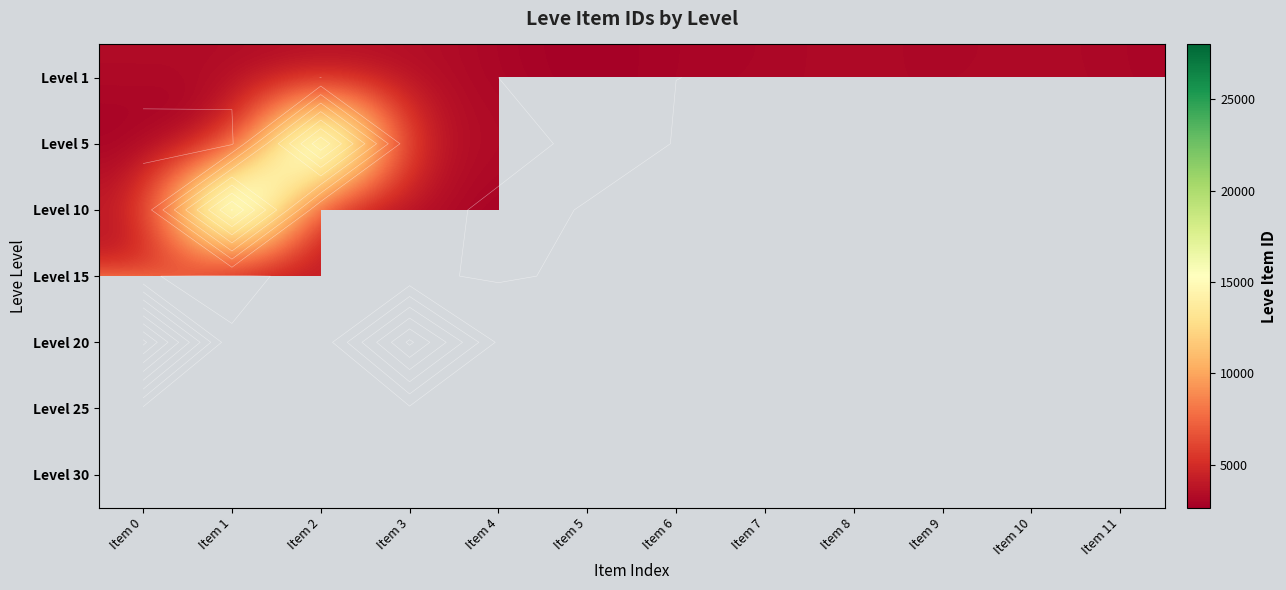

The Level 10 series shows 2494.8 at Item 0. True or false?

False